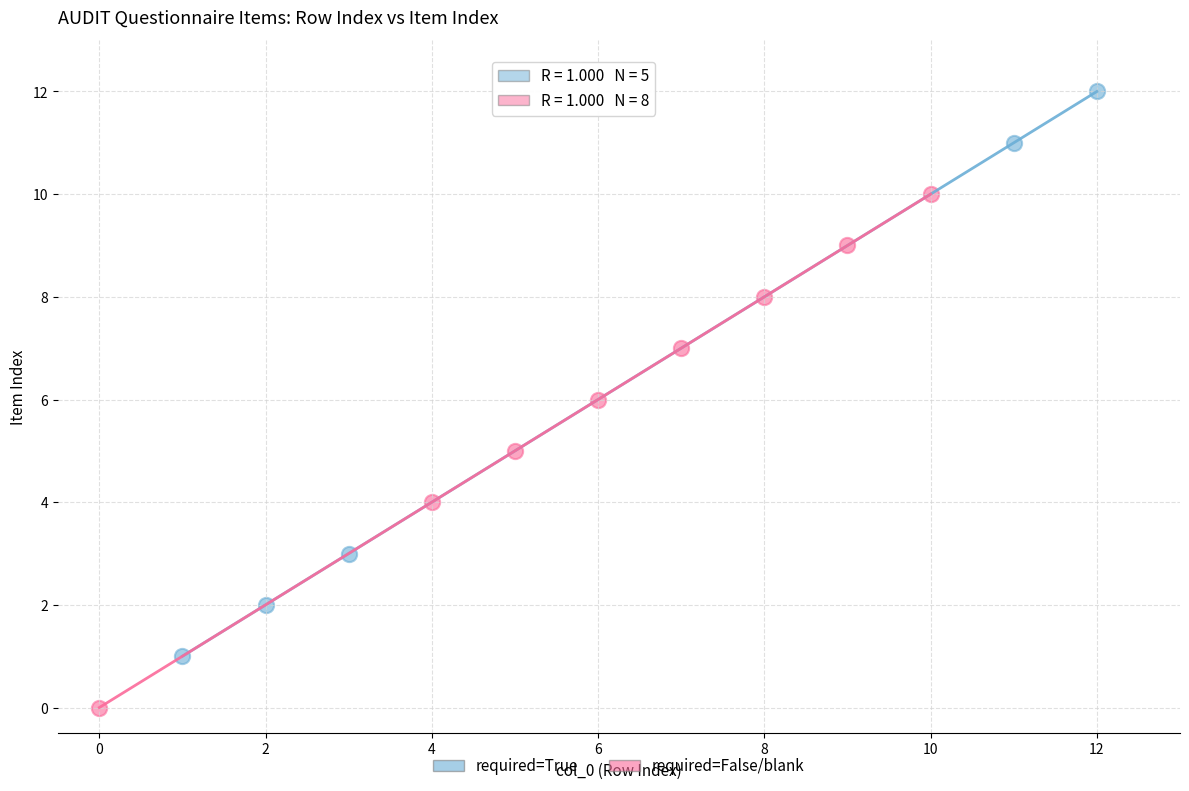

Which series has the widest spread of Y values?

required=True